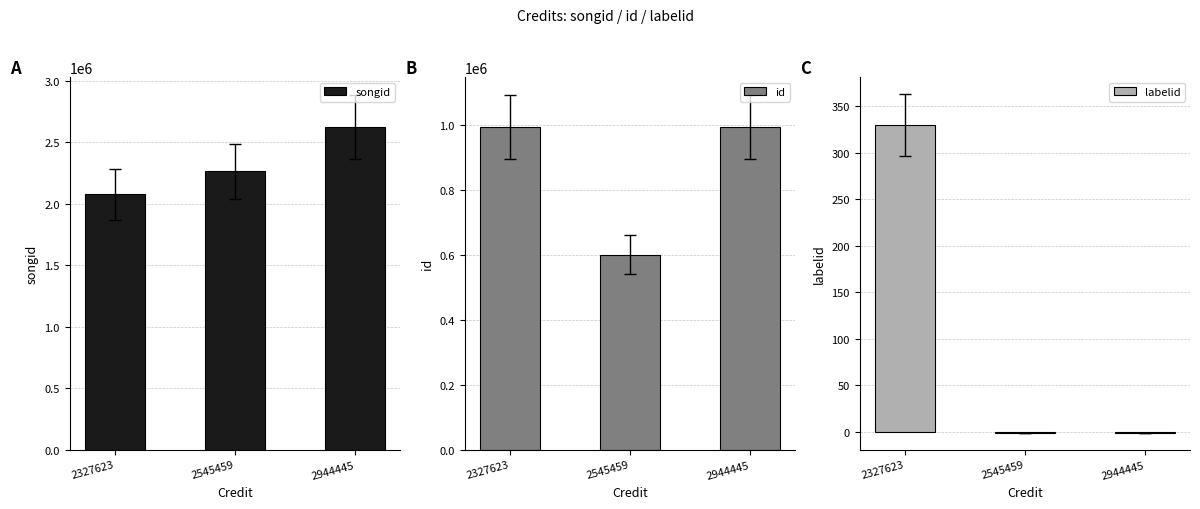

The value of songid at 2545459 is 3407617. True or false?

False